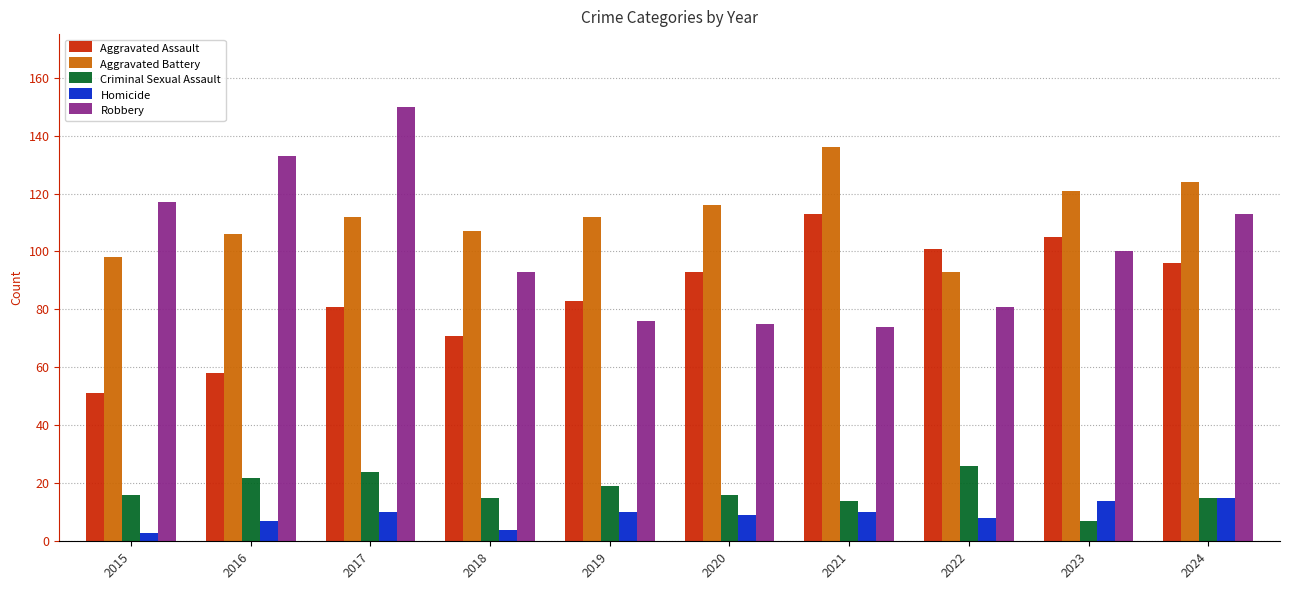

Read the Robbery value at 2019.

76